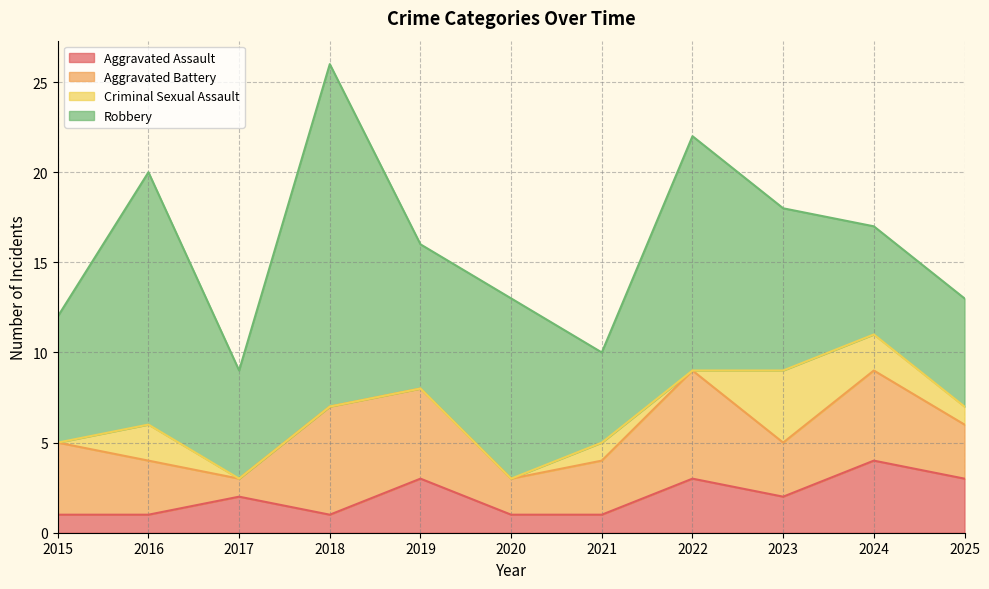

What is the average value of the Robbery series?

9